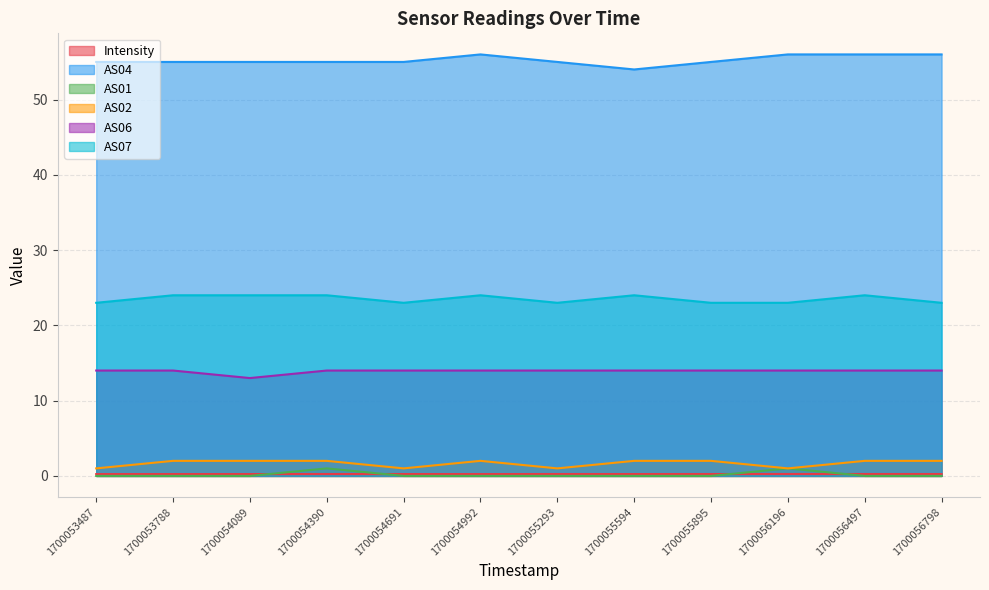

Does the chart display data point markers on the line(s)?

No